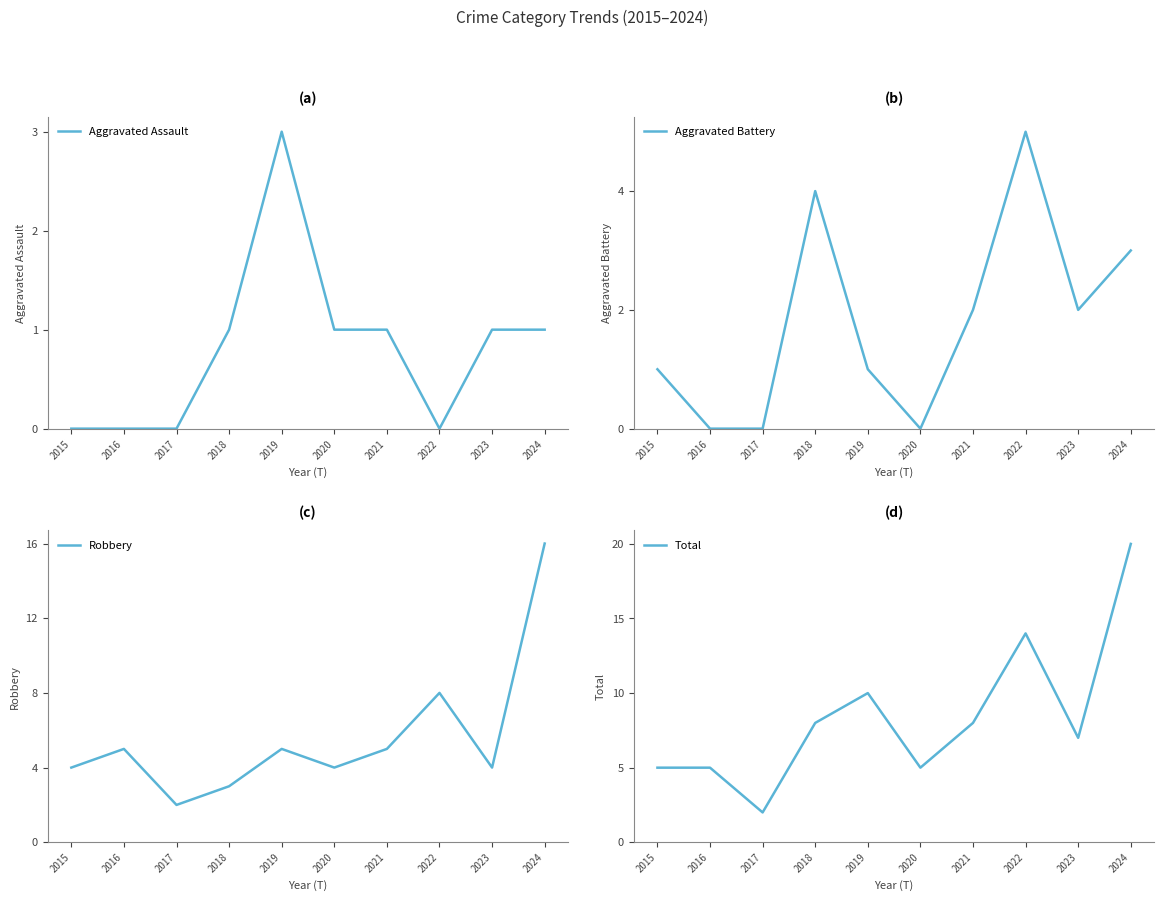

At how many categories does at least one series exceed 12?

2